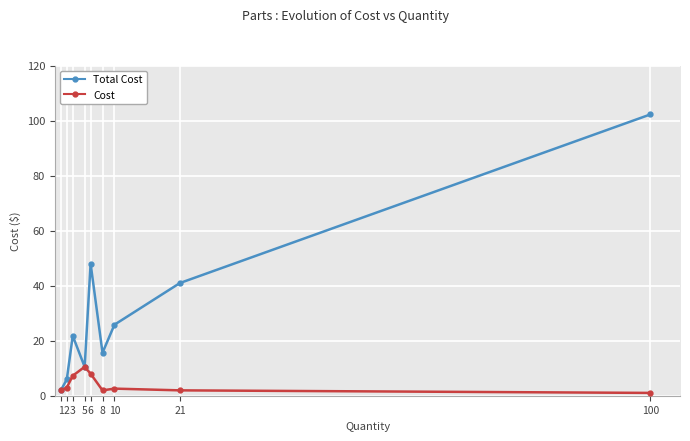

What is the value of the Cost point at the 2nd from the left?

3.0